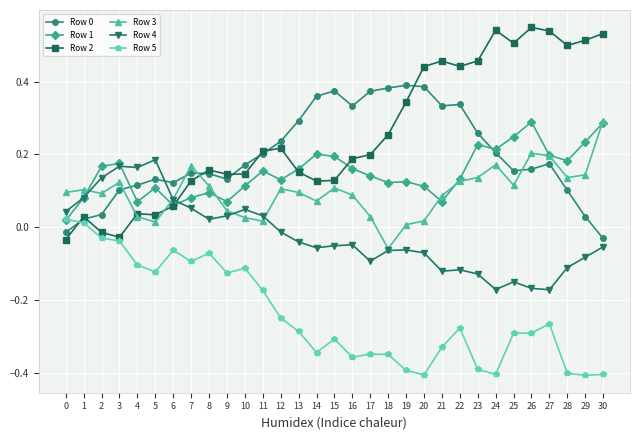

True or false: Row 2 has more than 1 interior local peaks.

True